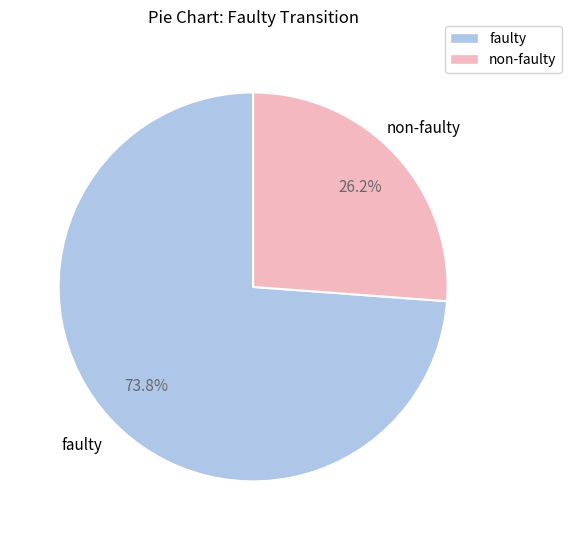

Which slice is the smallest?

non-faulty